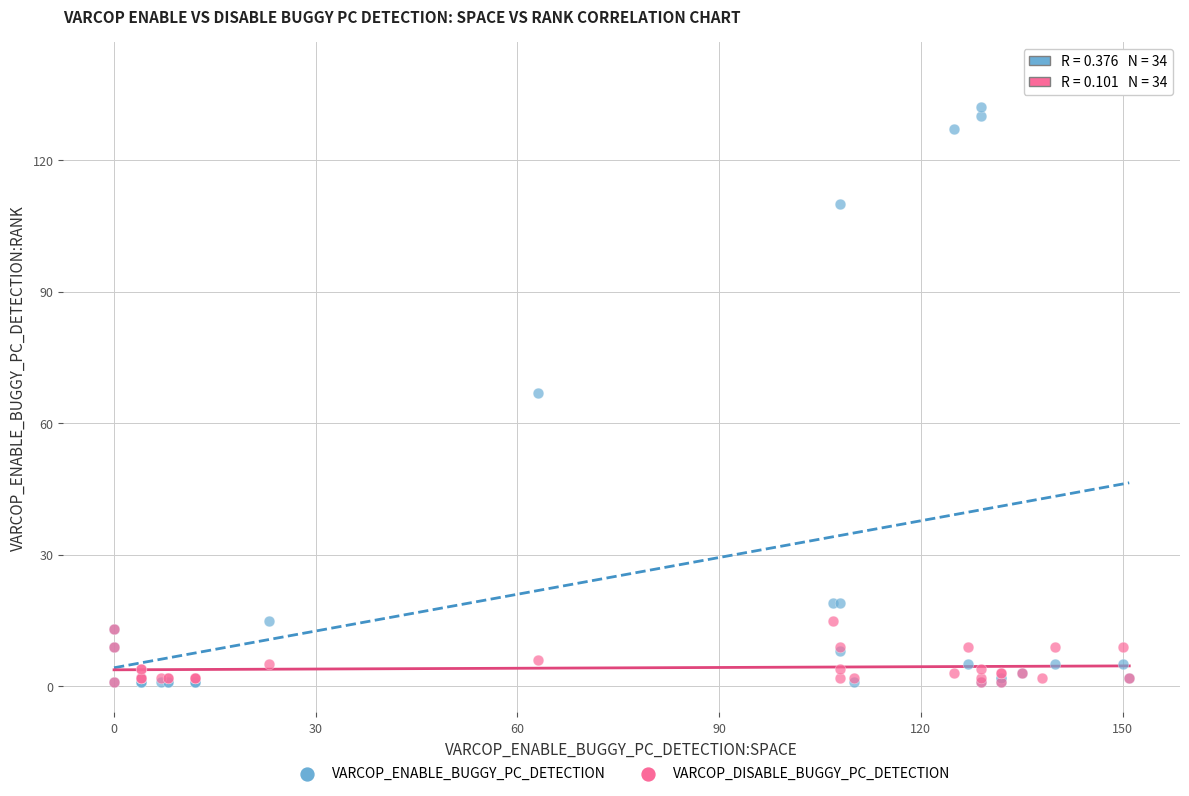

In the VARCOP_ENABLE_BUGGY_PC_DETECTION series, what Y value is closest to 70?

67